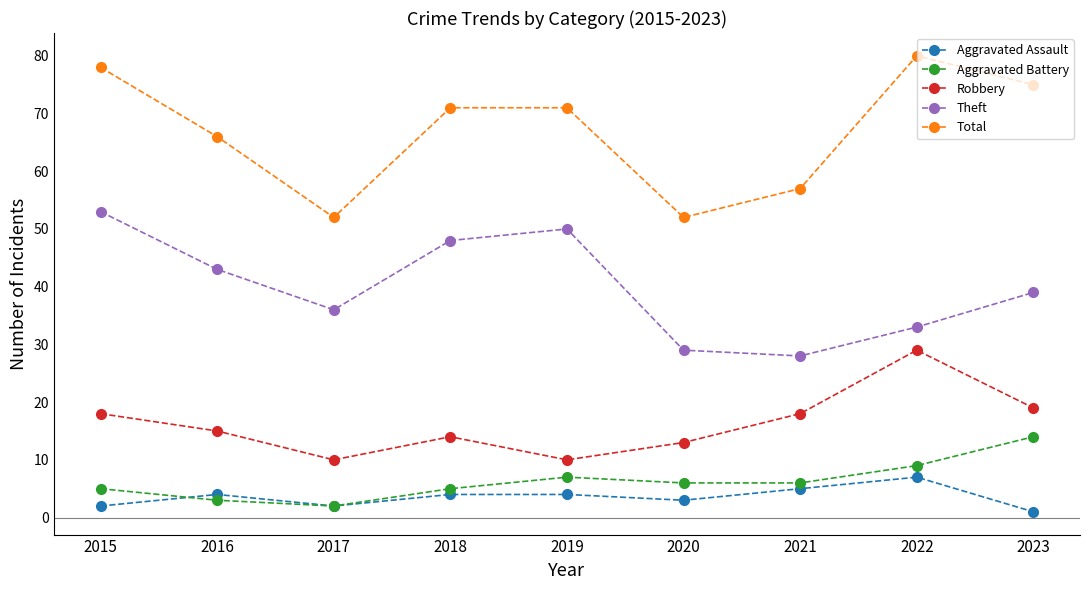

Reading left to right, what are all the values shown in this chart?

Aggravated Assault: 2	4	2	4	4	3	5	7	1
Aggravated Battery: 5	3	2	5	7	6	6	9	14
Robbery: 18	15	10	14	10	13	18	29	19
Theft: 53	43	36	48	50	29	28	33	39
Total: 78	66	52	71	71	52	57	80	75